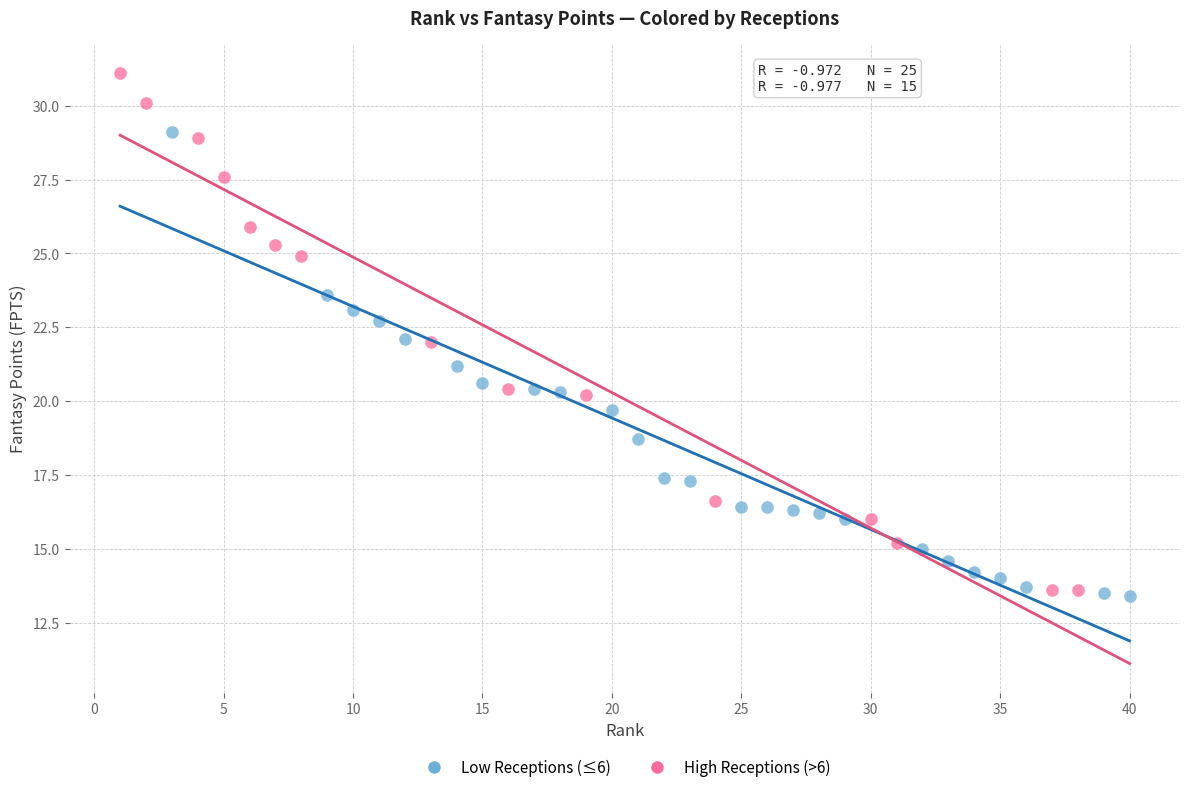

What are all the series names shown in the legend?

Low Receptions (≤6), High Receptions (>6)